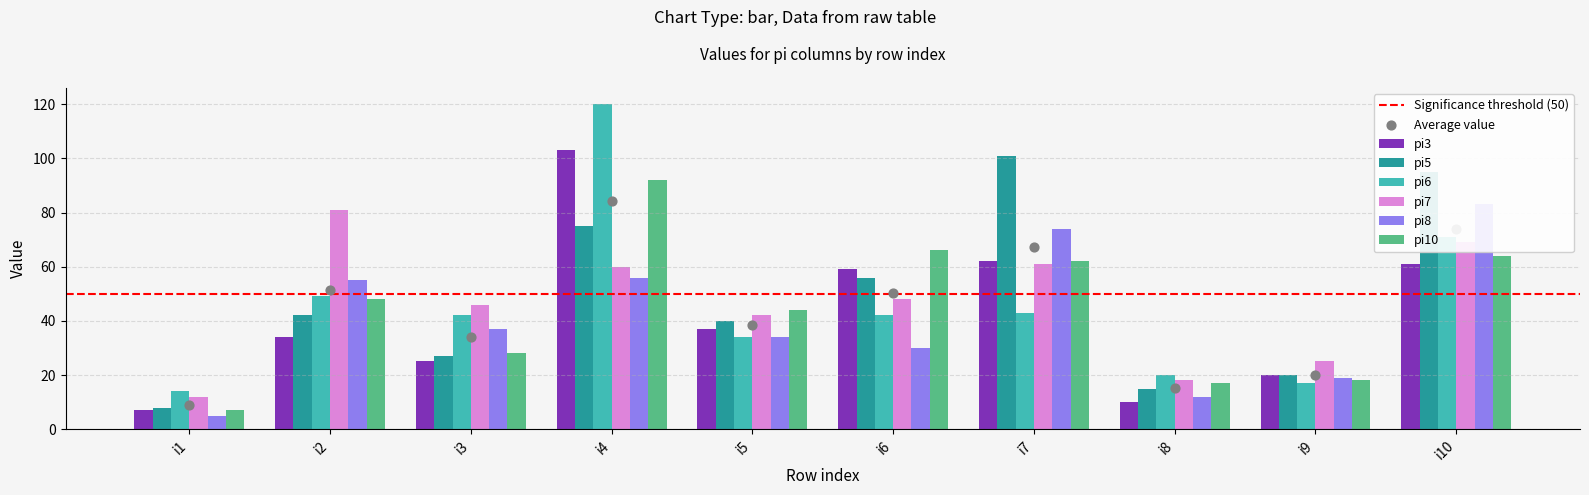

What are all the series names shown in the legend?

pi3, pi5, pi6, pi7, pi8, pi10